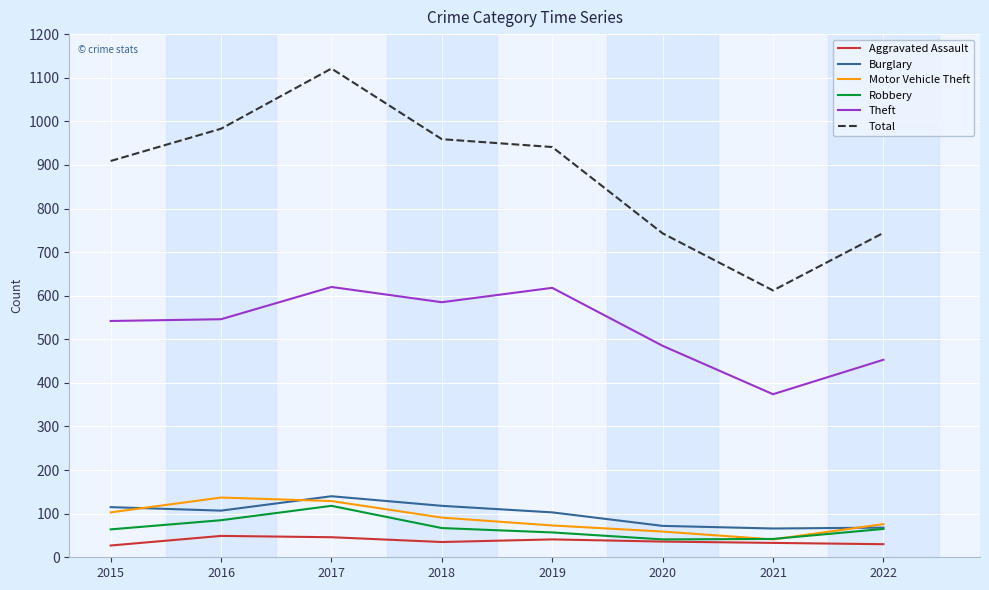

Which category has the highest value across all series?

2017